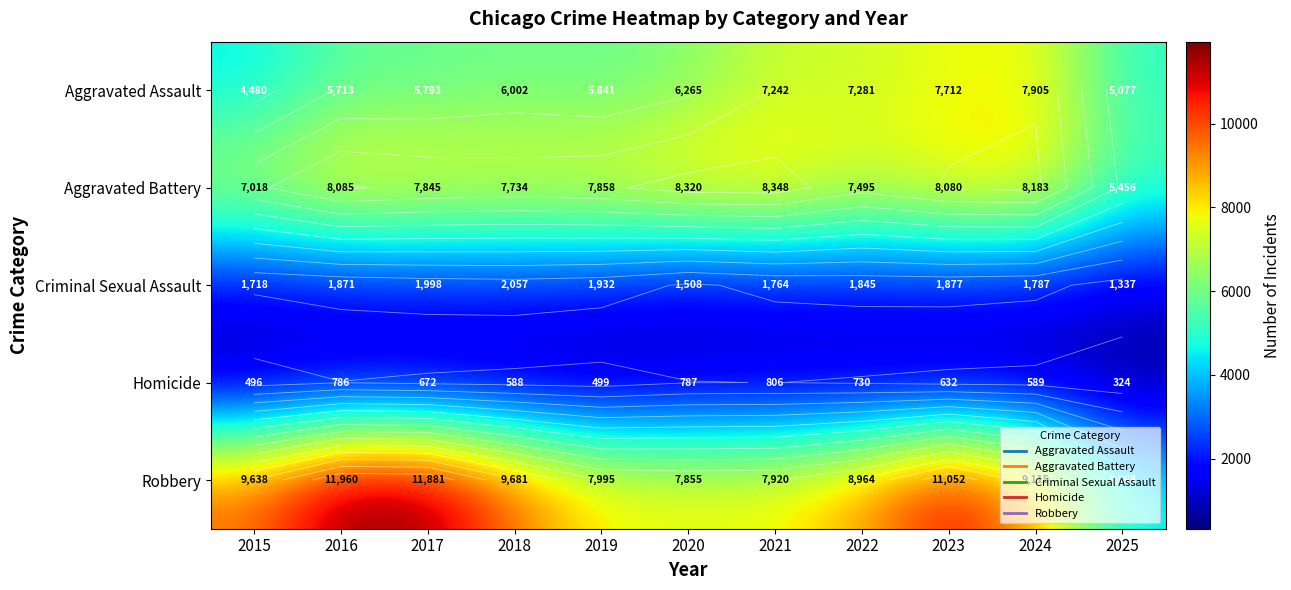

What is the sum of all Aggravated Battery values?

84422